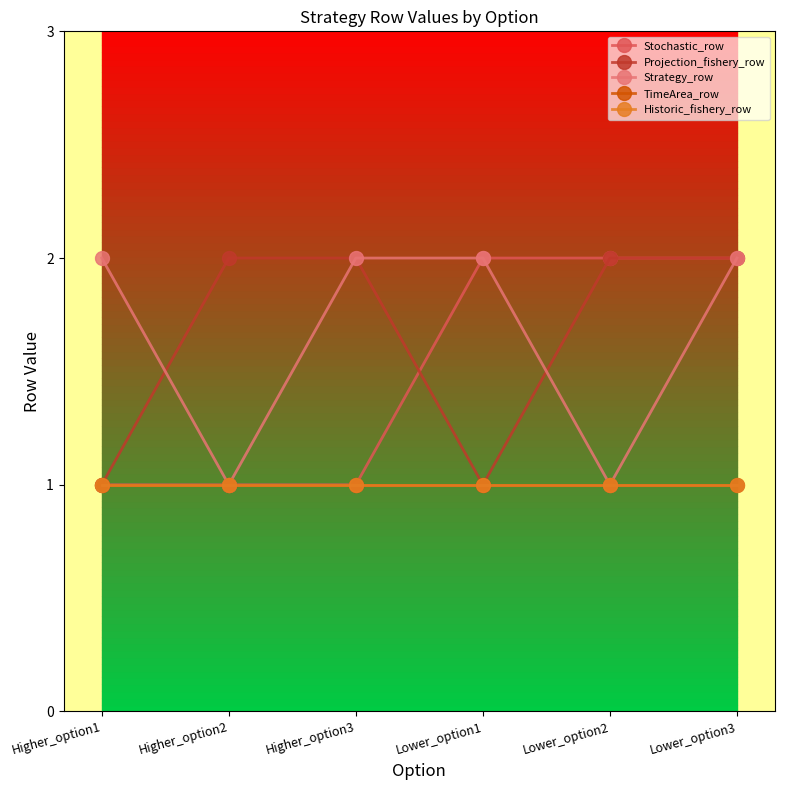

What is the difference between the maximum and minimum values in the Strategy_row series?

1